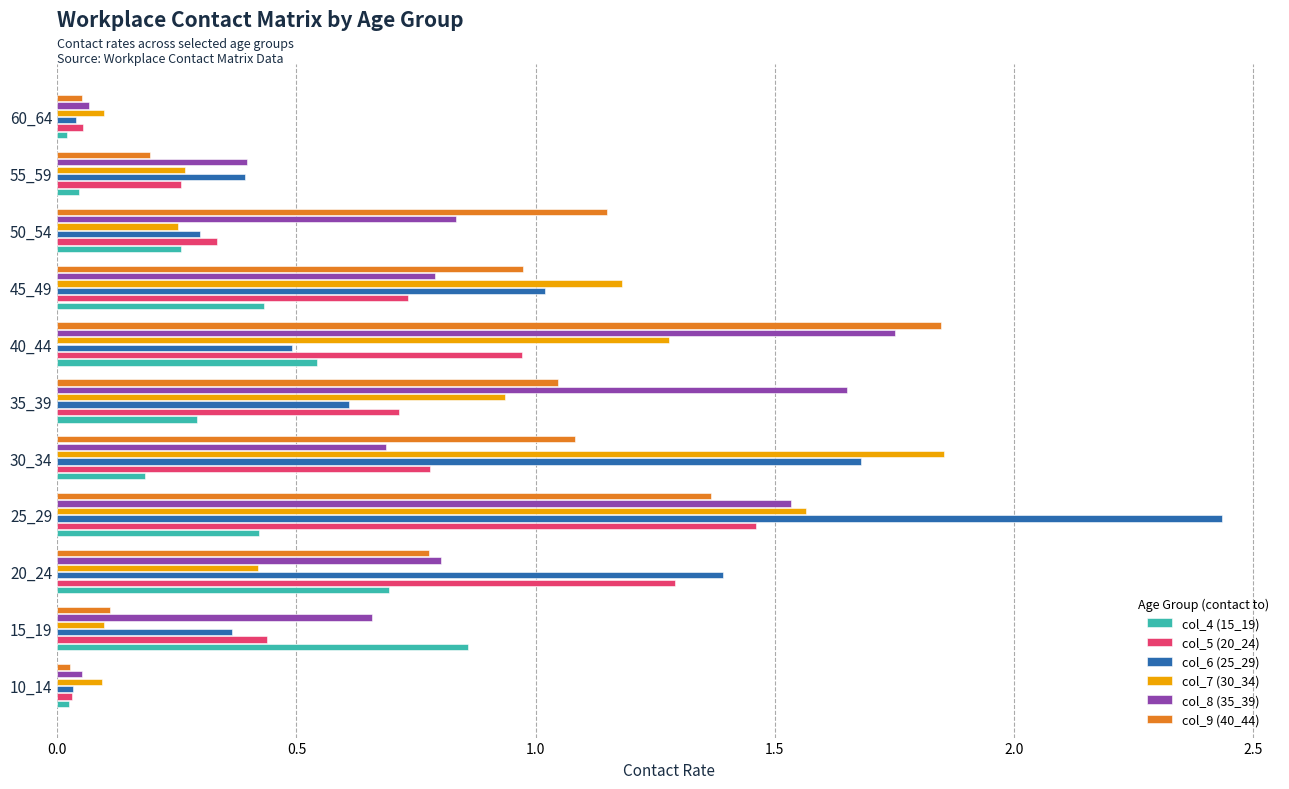

Which label corresponds to the largest value in the chart?

25_29